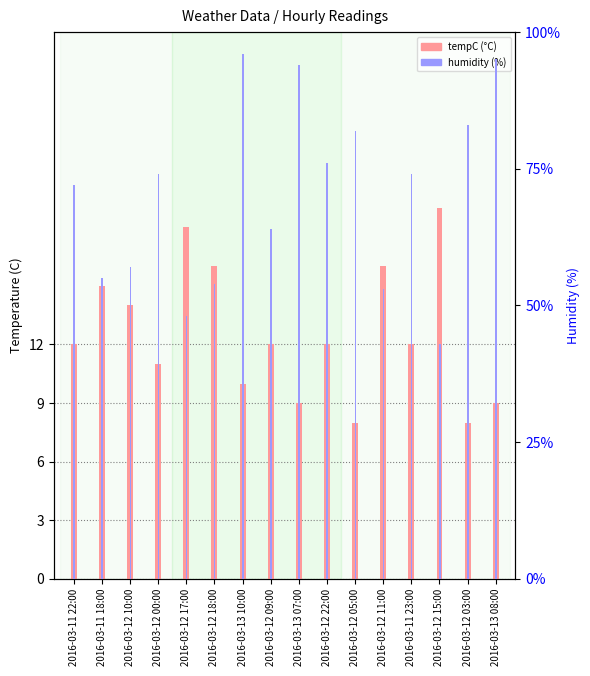

How many bars are there in total?

32